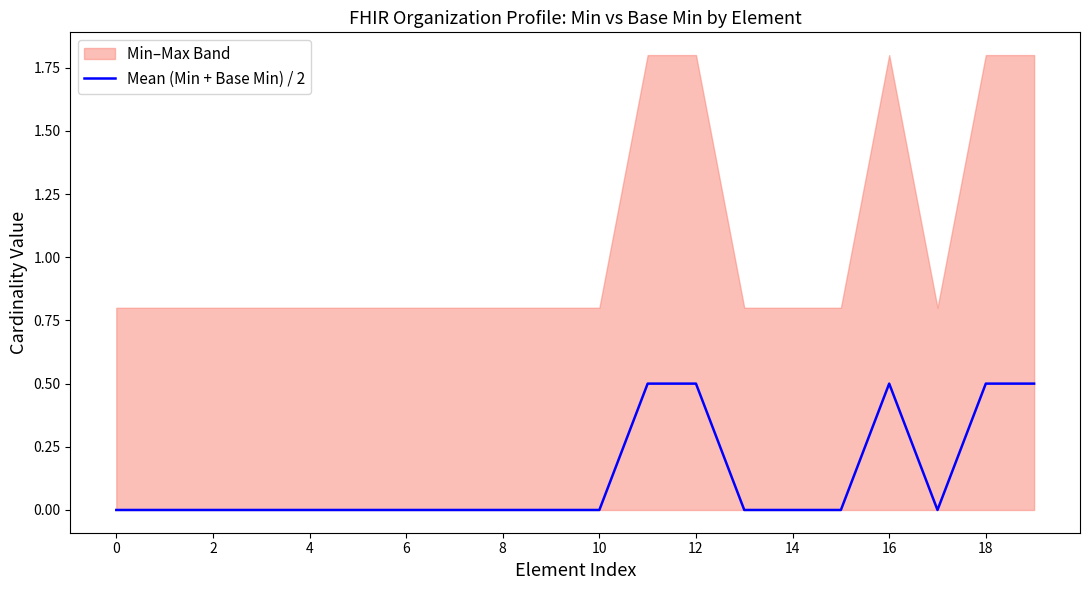

How many points are higher than both their immediate neighbors (excluding endpoints)?

1